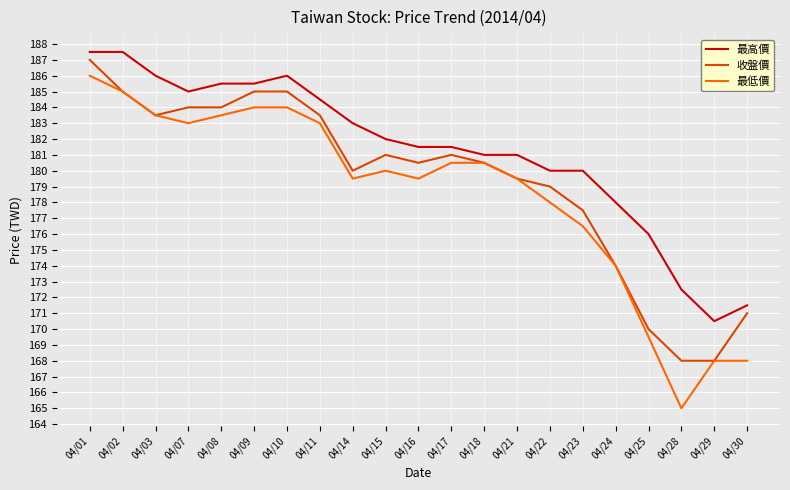

What are all the series names shown in the legend?

最高價, 收盤價, 最低價